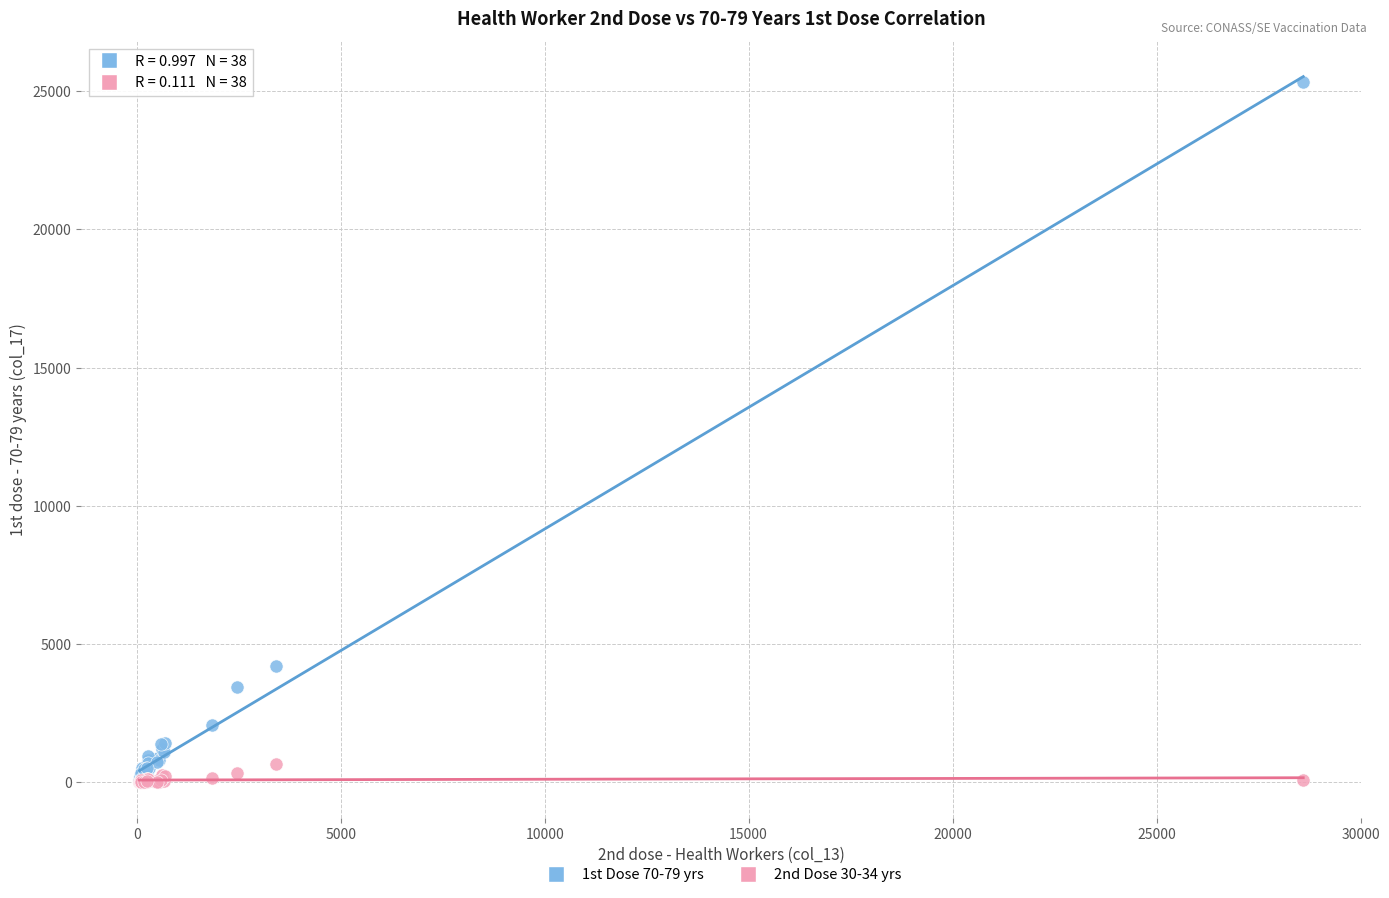

Which series has the largest Y range (max minus min)?

1st Dose 70-79 yrs